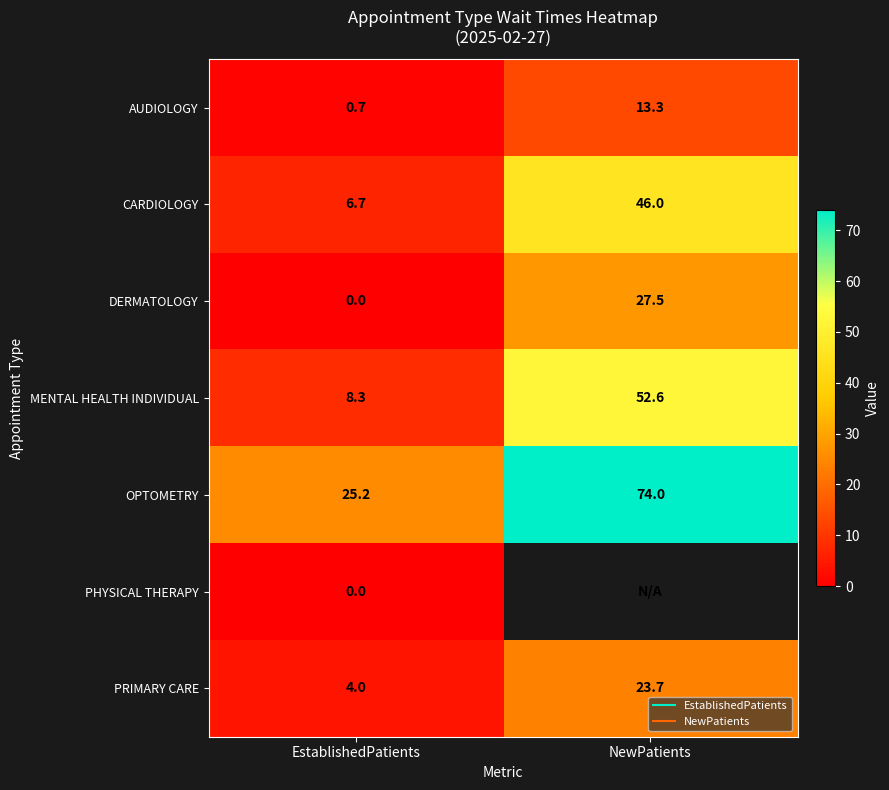

How many data points in MENTAL HEALTH INDIVIDUAL are above 52?

1